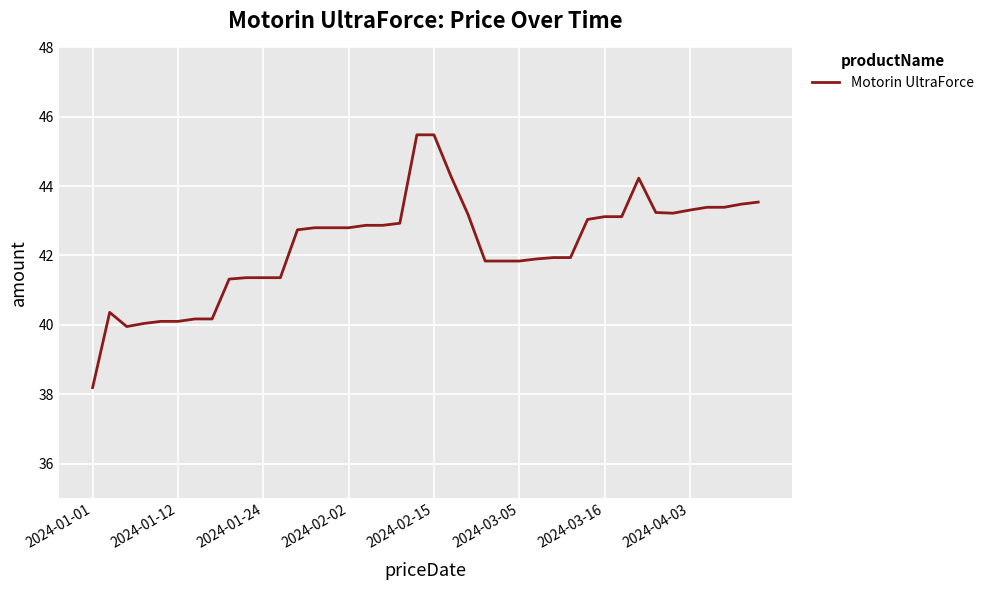

What is the difference between the maximum and minimum values?

7.3